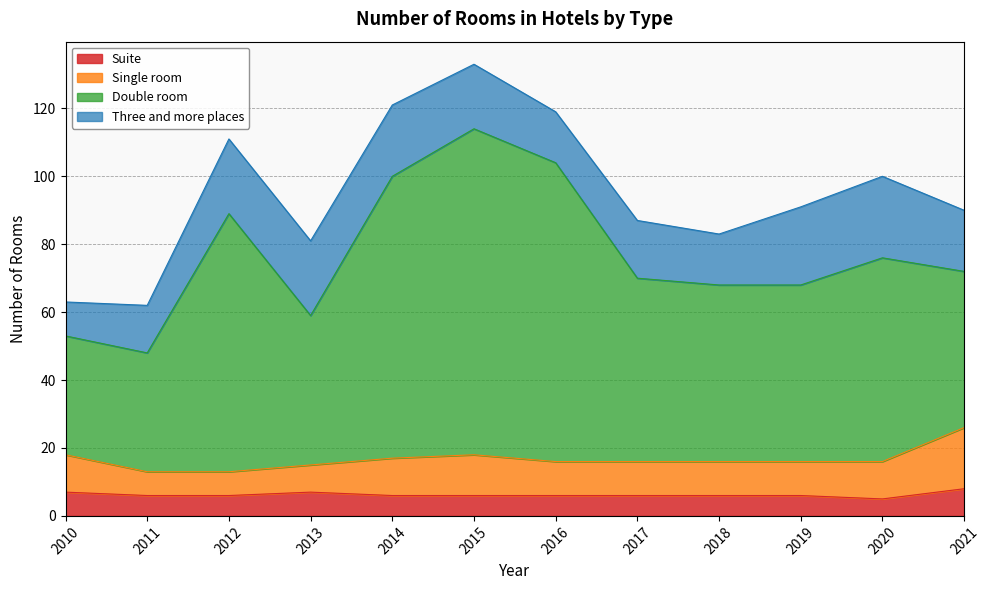

What is the total value across all series at 2015?

133